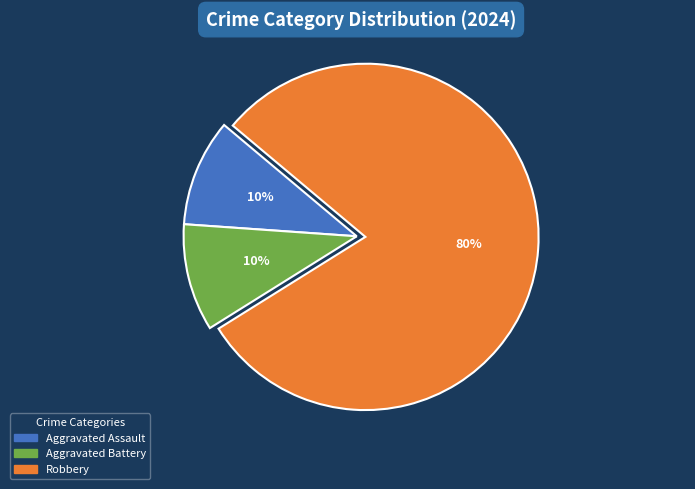

Do Robbery and Aggravated Battery together represent more than half of the pie?

Yes